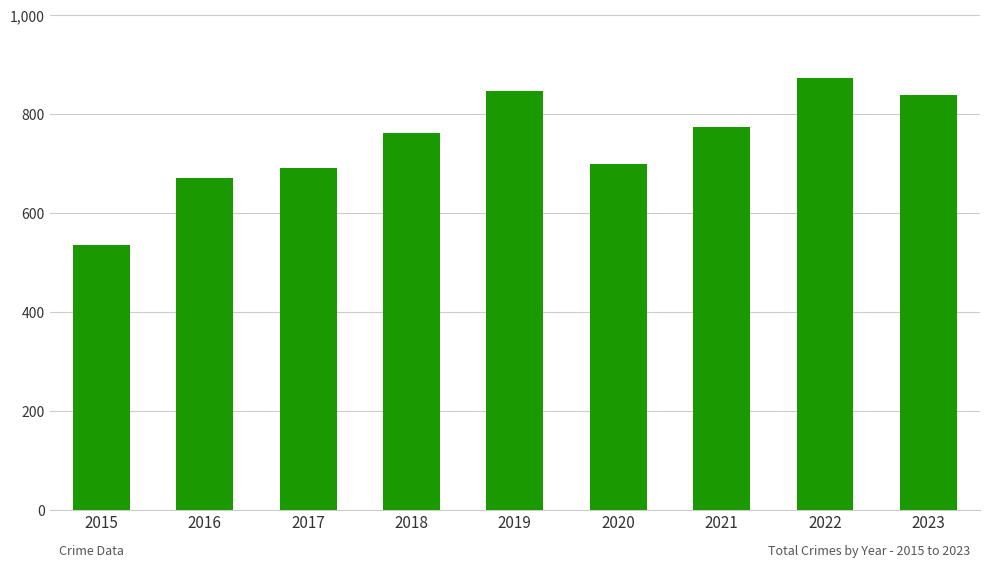

What is the value of the 2nd bar from the left?

672